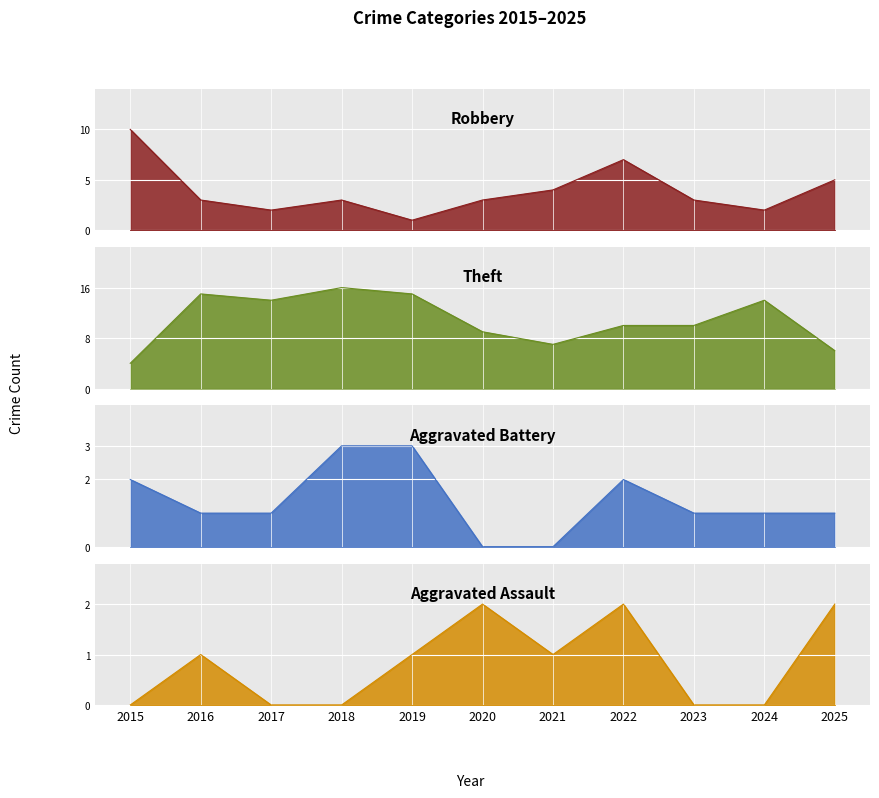

Reading left to right, what are all the values shown in this chart?

Robbery: 10	3	2	3	1	3	4	7	3	2	5
Theft: 4	15	14	16	15	9	7	10	10	14	6
Aggravated Battery: 2	1	1	3	3	0	0	2	1	1	1
Aggravated Assault: 0	1	0	0	1	2	1	2	0	0	2